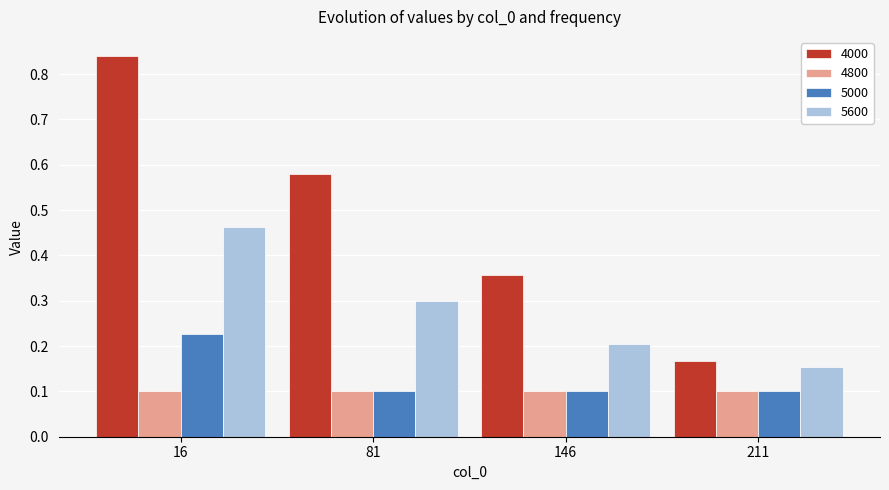

Read the 5000 value at 81.

0.1